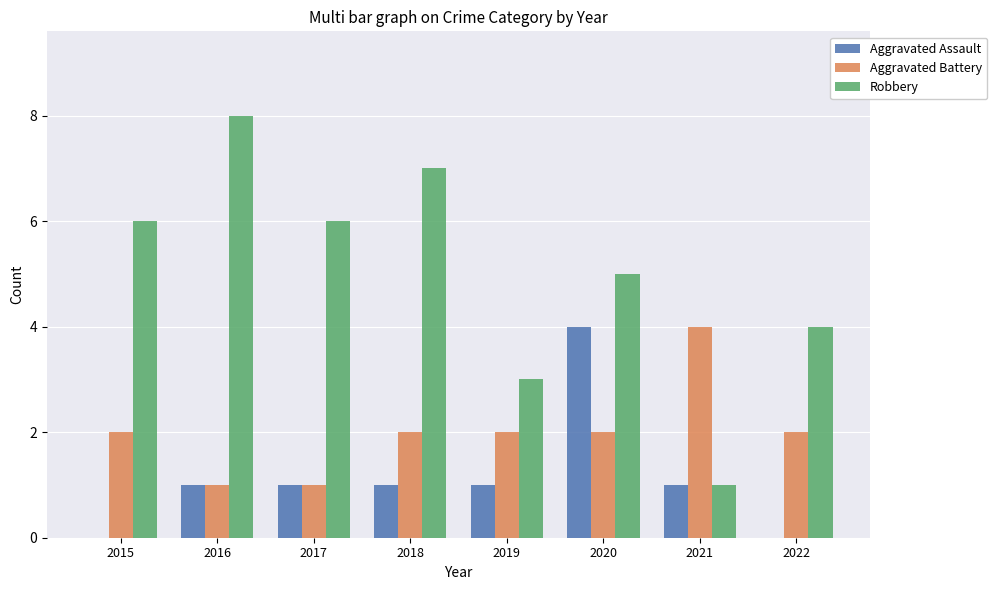

Is it true that Aggravated Assault equals 4 at 2020?

True